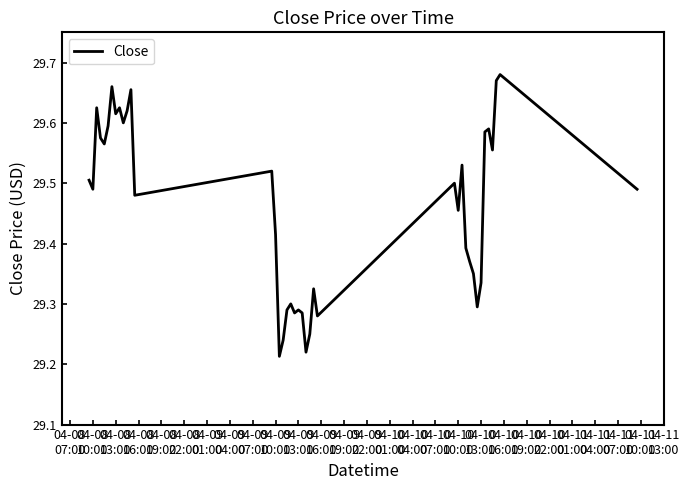

What is the difference between the maximum and minimum values?

0.5